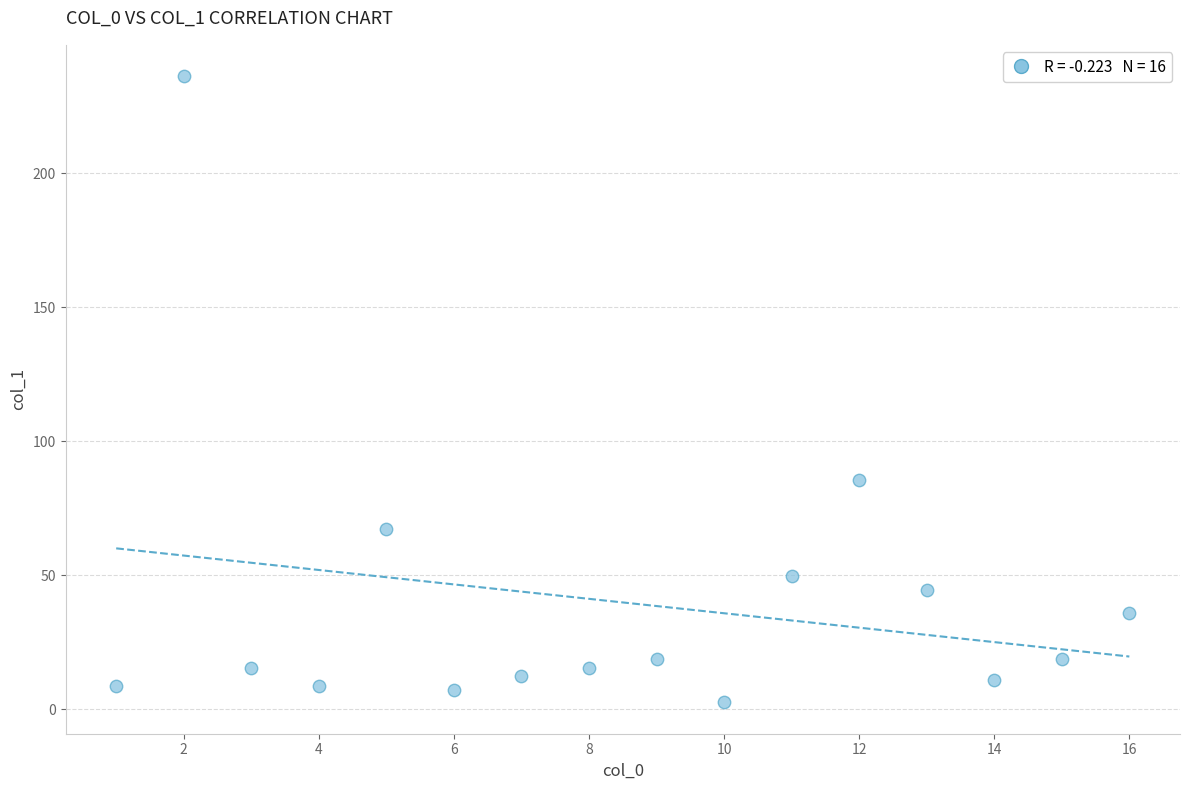

What Y value in the scatter plot is closest to 119?

85.5